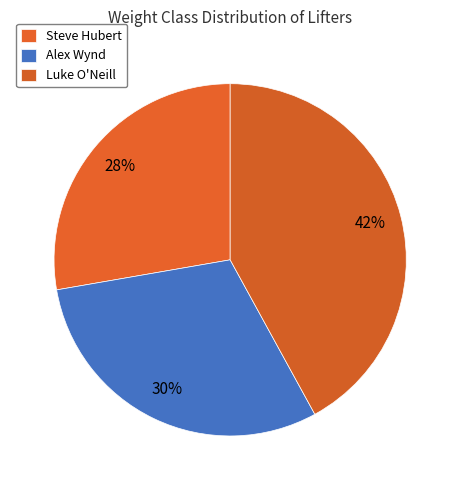

The Steve Hubert slice represents 14% of the pie. True or false?

False